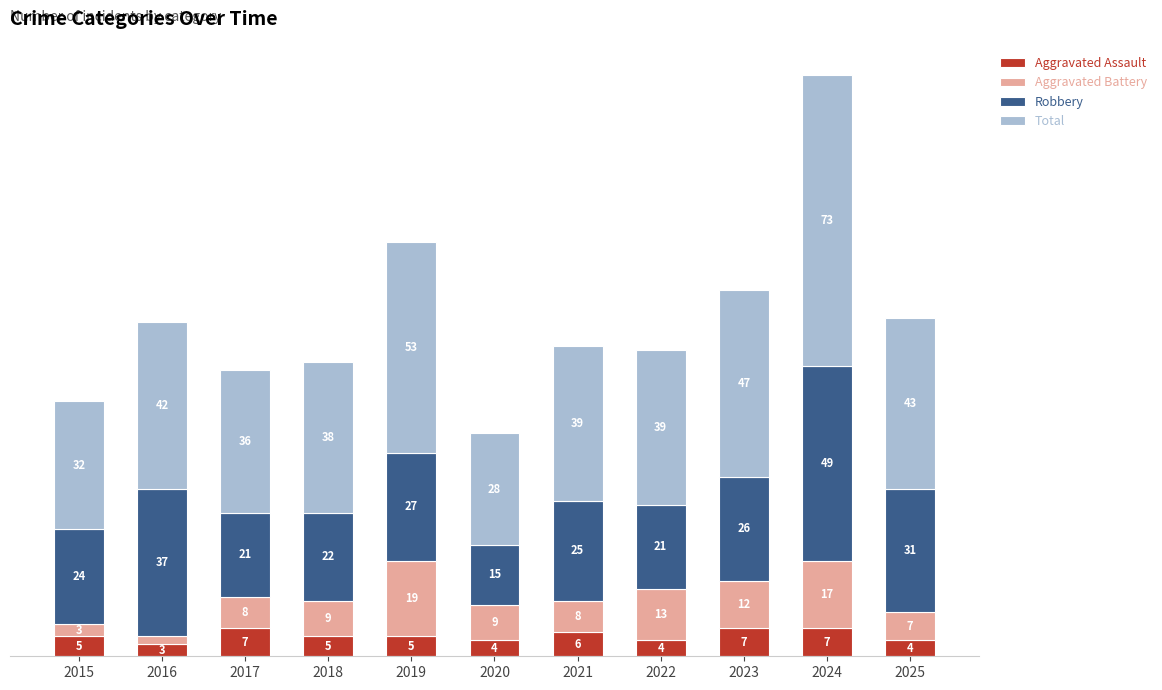

Are the bars horizontal?

No